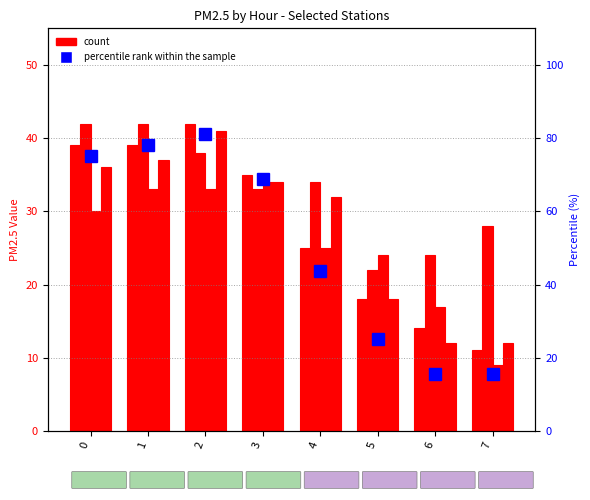

Reading right to left, extract all data points from this chart.

丰台花园: 11.0	14.0	18.0	25.0	35.0	42.0	39.0	39.0
琉璃河: 28.0	24.0	22.0	34.0	33.0	38.0	42.0	42.0
官园: 9.0	17.0	24.0	25.0	34.0	33.0	33.0	30.0
奥体中心: 12.0	12.0	18.0	32.0	34.0	41.0	37.0	36.0
percentile rank within the sample: 15.6	15.6	25.0	43.8	68.8	81.2	78.1	75.0